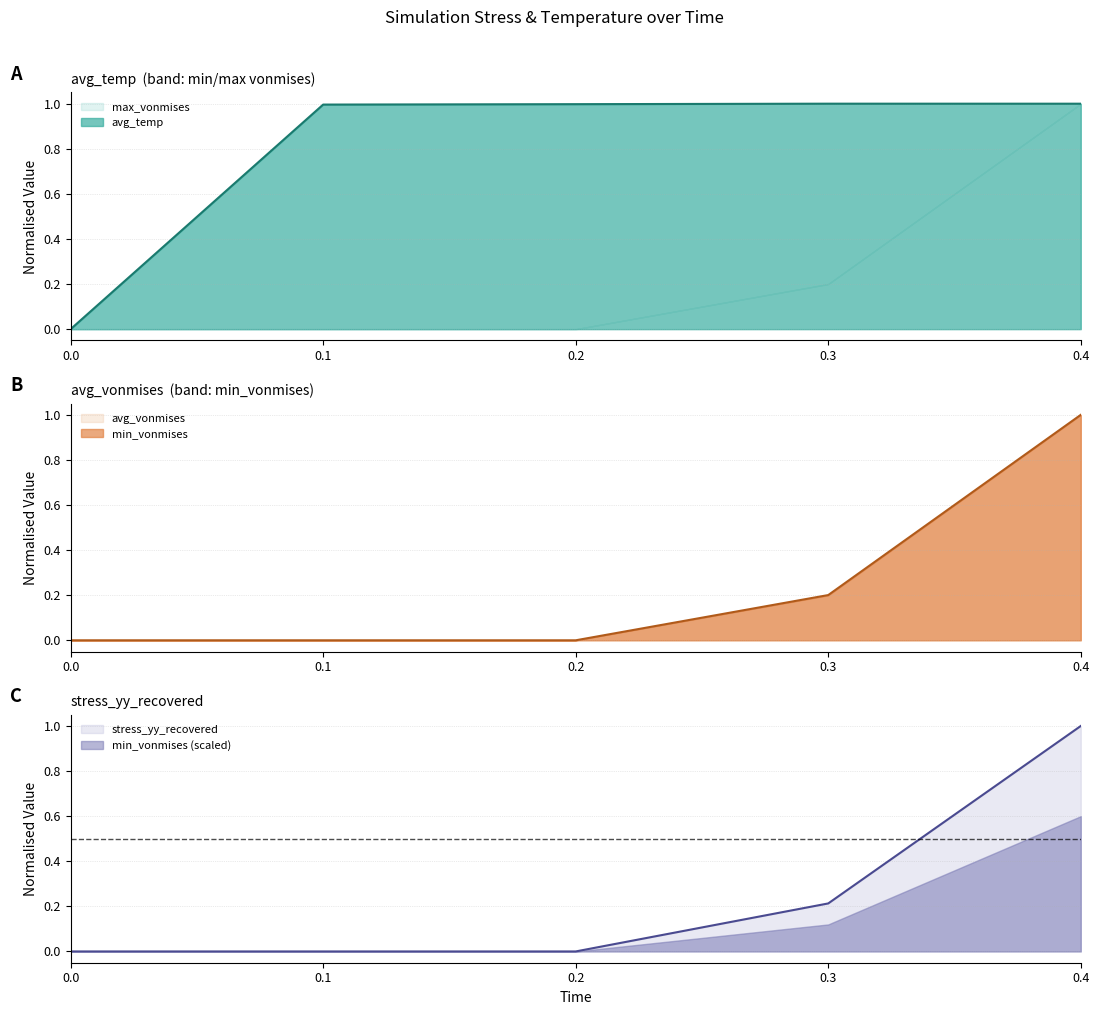

What is the highest value of the avg_temp series?

1.0